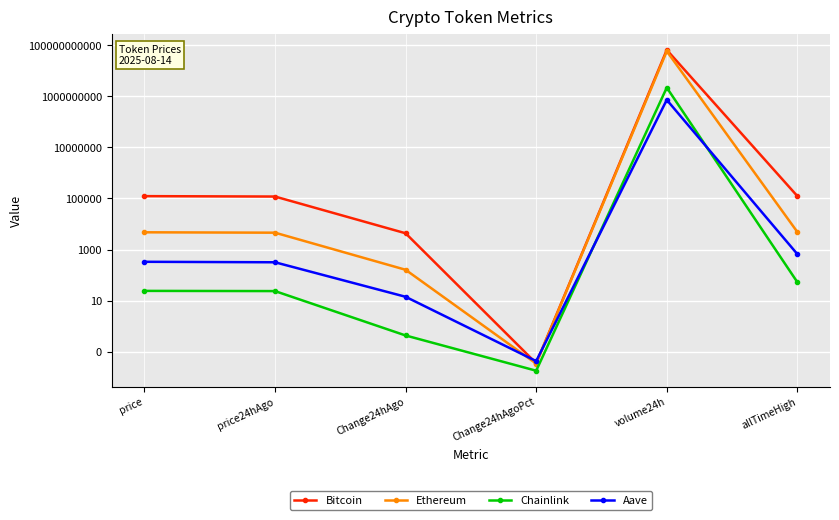

What is the average value of the Chainlink series?

367290616.1